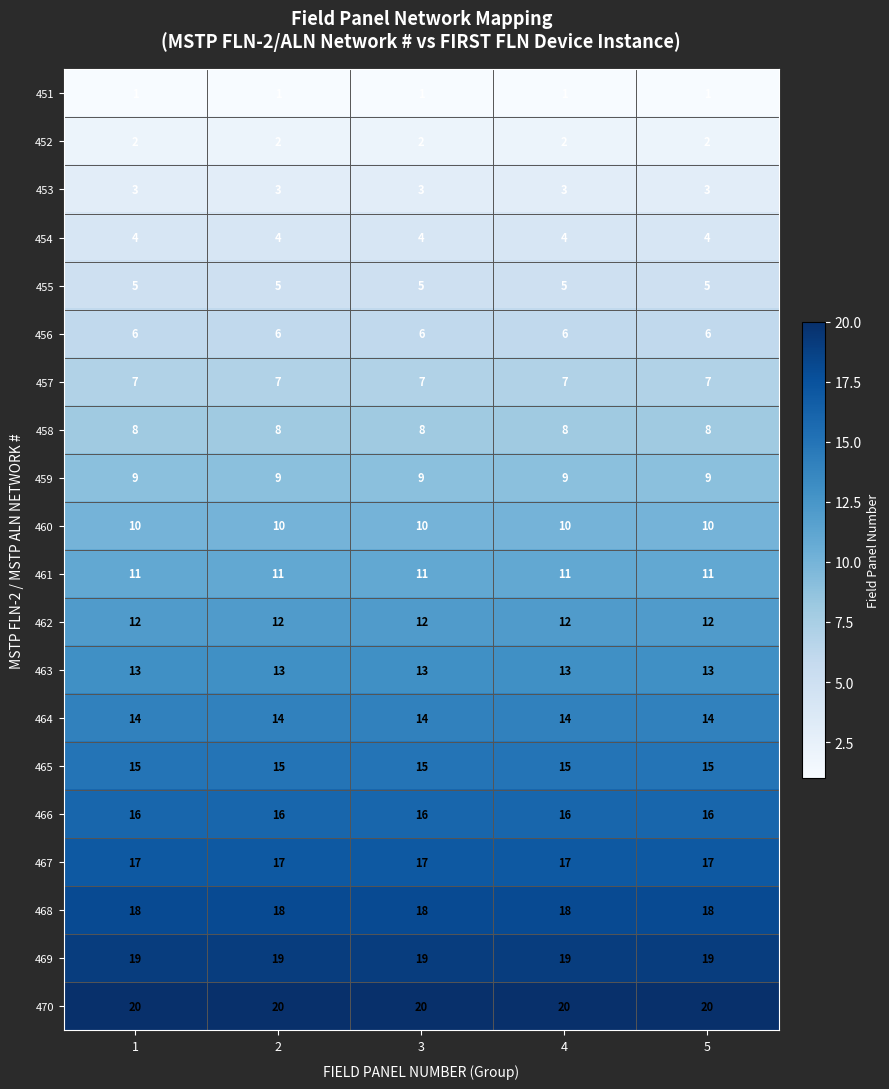

Is the value of 458 at 2 greater than the value of 464 at 3?

No